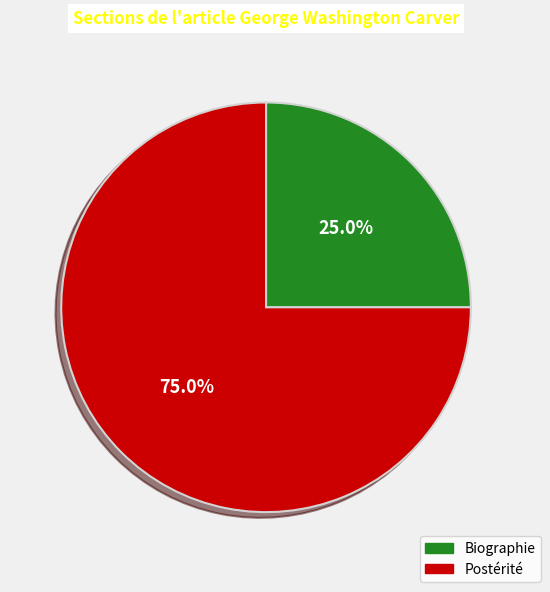

What is the majority slice?

Postérité